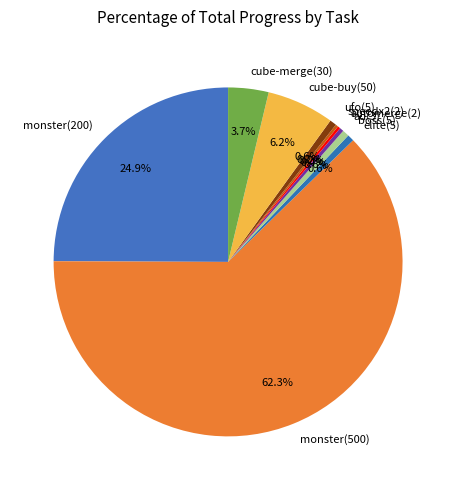

Between cube-buy(50) and boss(5), which is larger?

cube-buy(50)